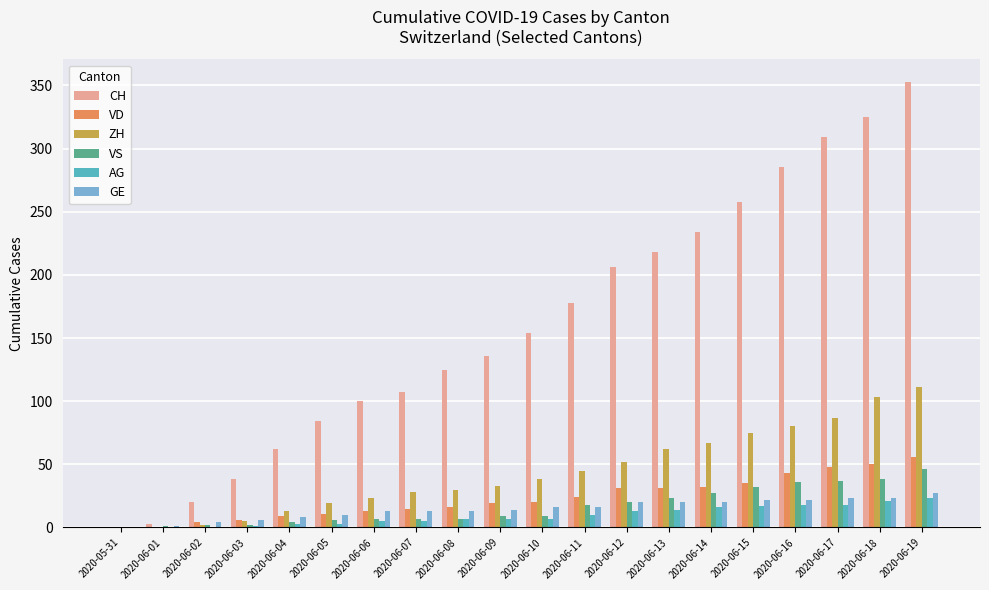

Does the chart contain stacked bars?

No